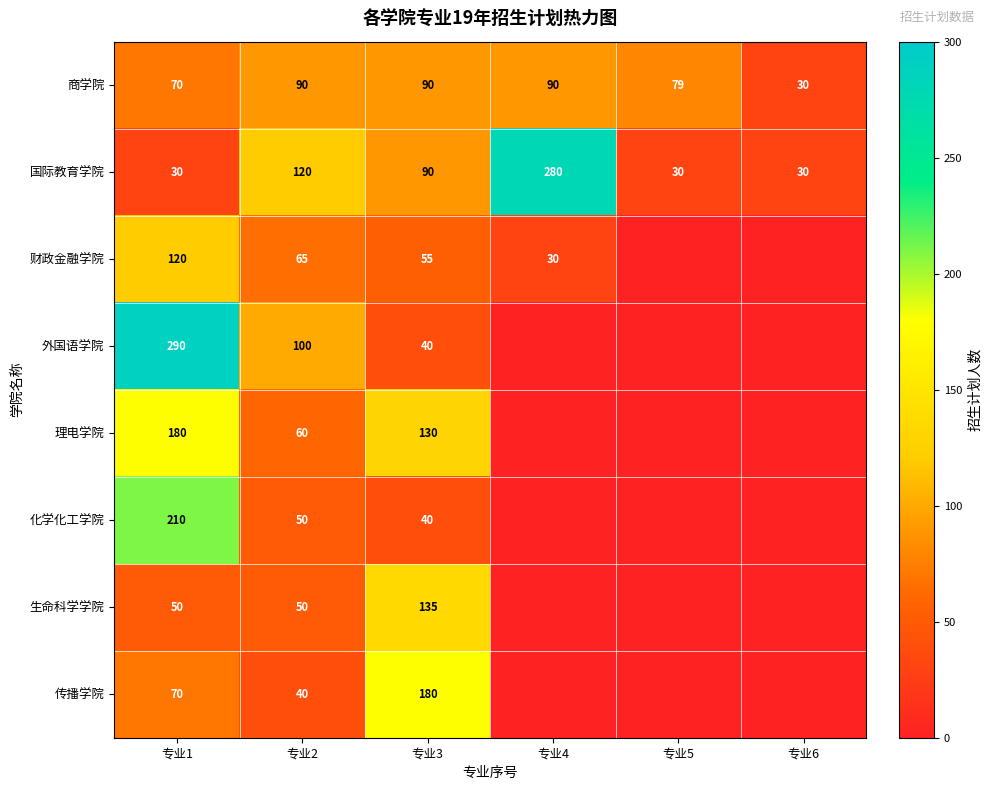

How many 商学院 values are between 70 and 90?

5